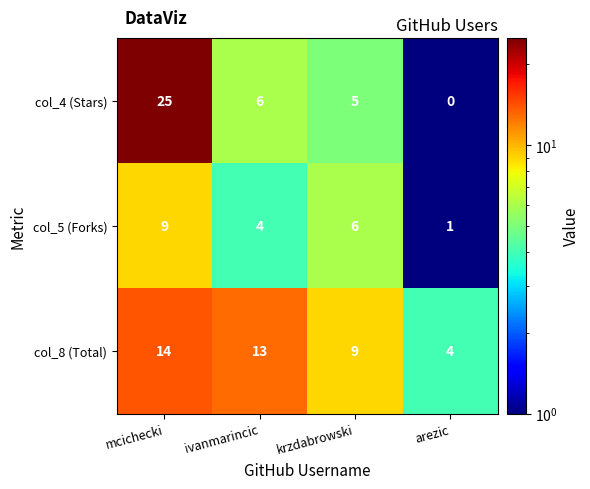

How many data points in col_8 (Total) are less than 13?

2